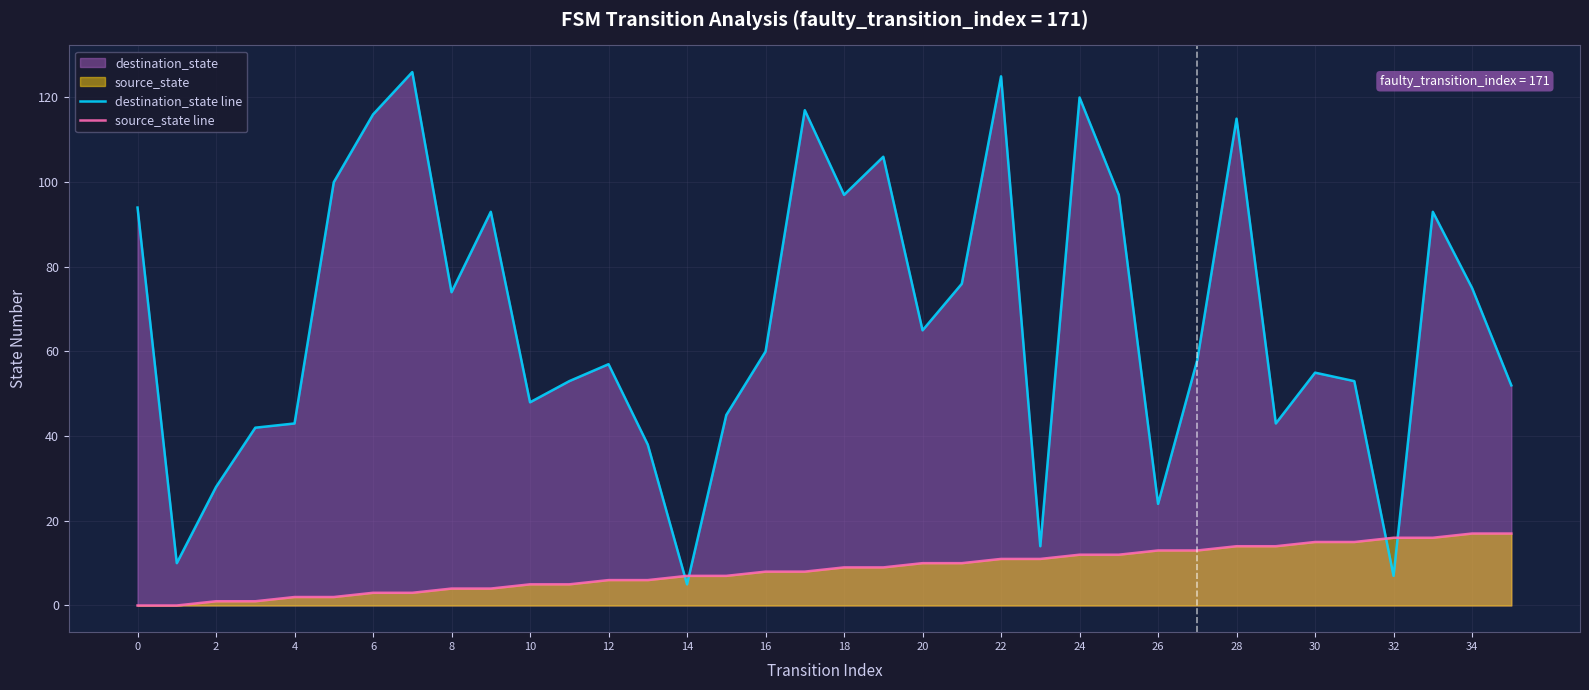

What is the value of the destination_state line point at the 34th from the left?

93